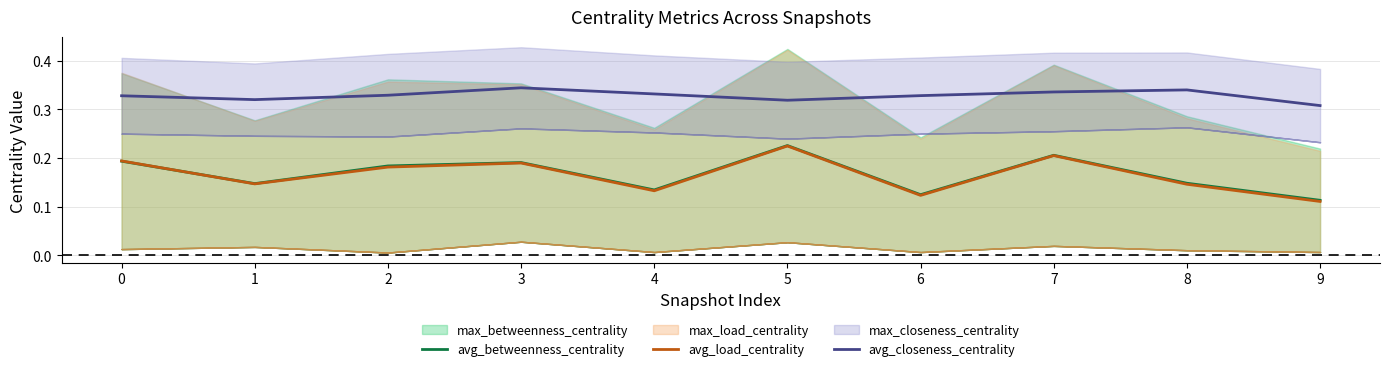

What is the average value of the avg_betweenness_centrality series?

0.2